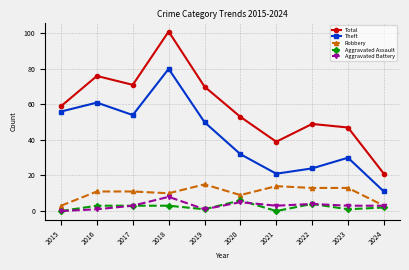

How many lines are shown in the chart?

5